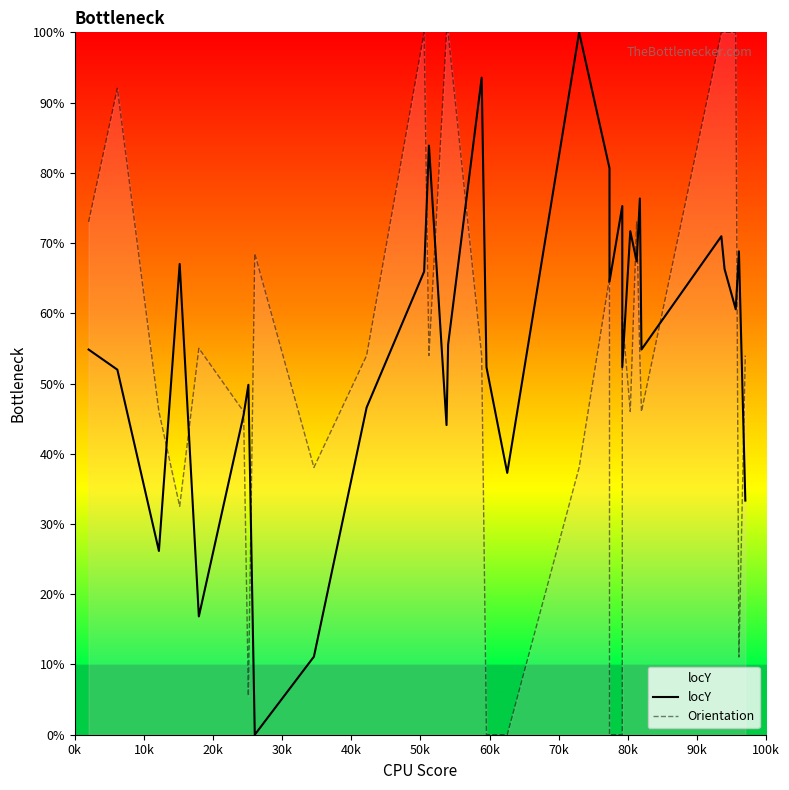

The value of Orientation at 90k is 85.9. True or false?

False